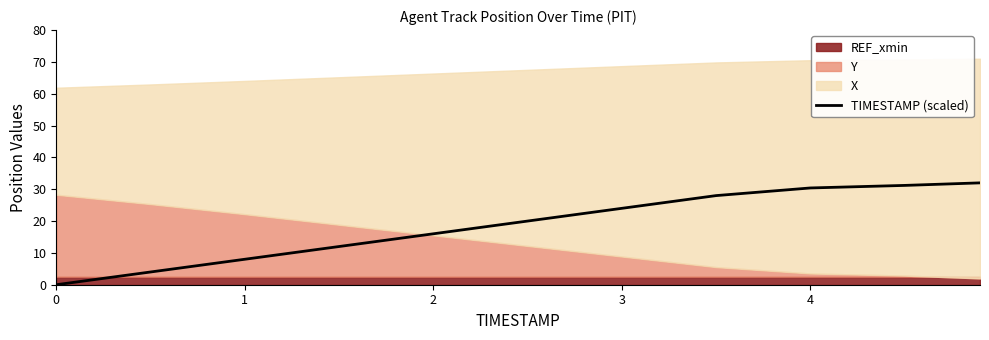

What is the highest value of the TIMESTAMP (scaled) series?

32.0